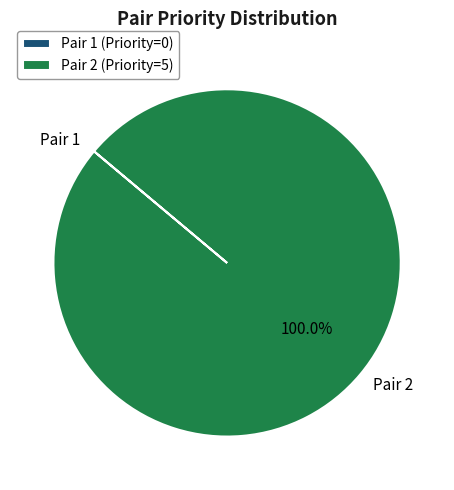

Is there any slice that represents more than half of the pie?

Yes